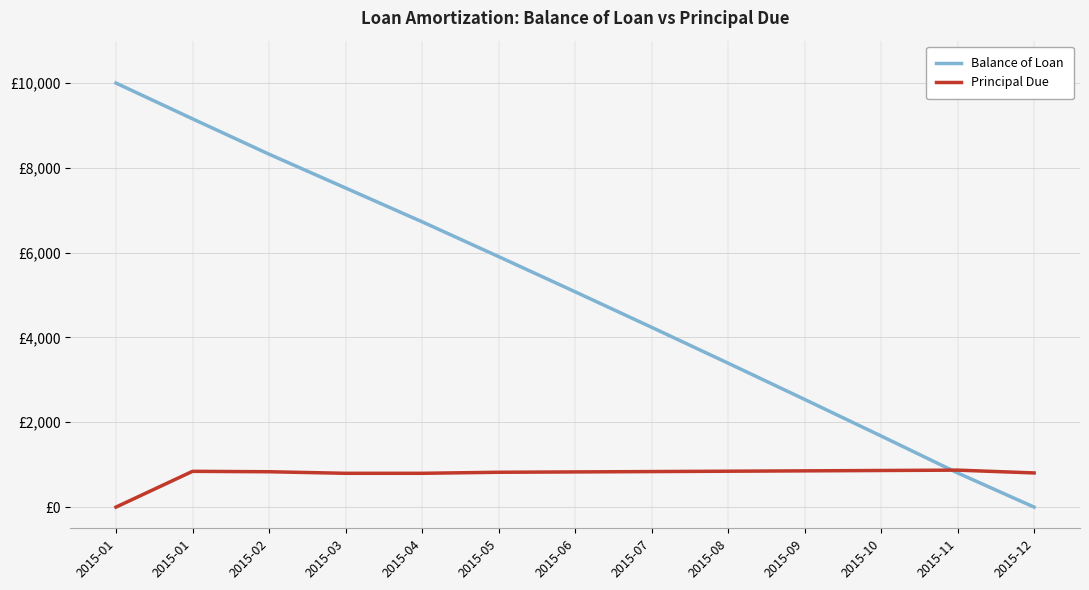

True or false: Principal Due has a value of 846.1 at 2015-08.

True